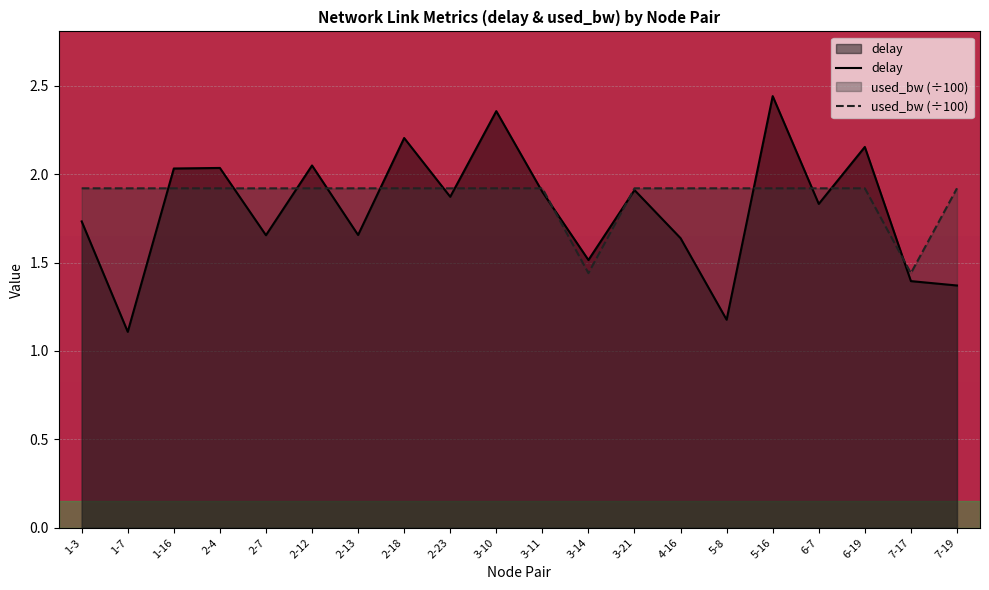

How many times do delay and used_bw cross each other?

14